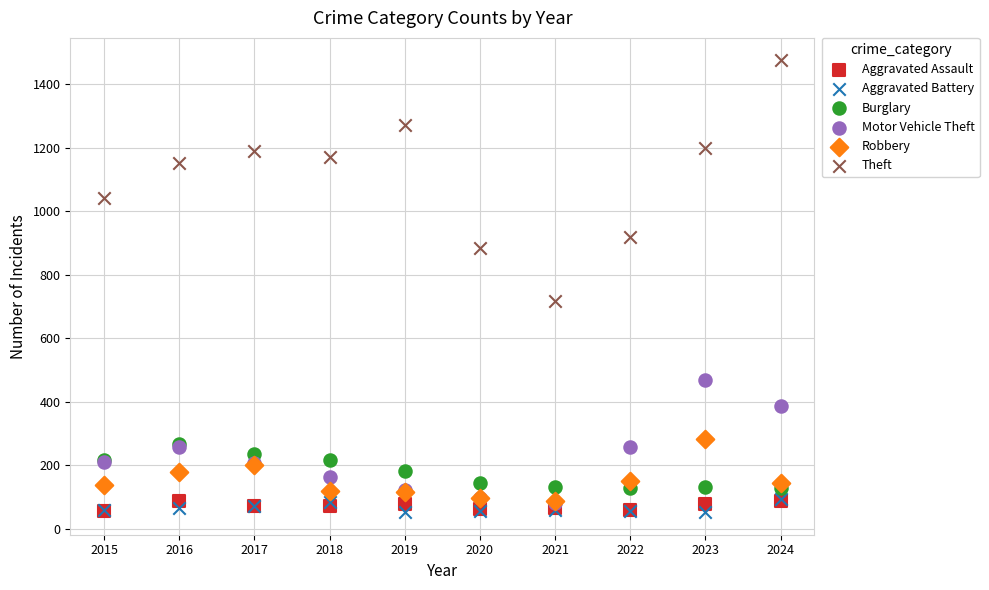

Across all series, what Y value is closest to 763?

716